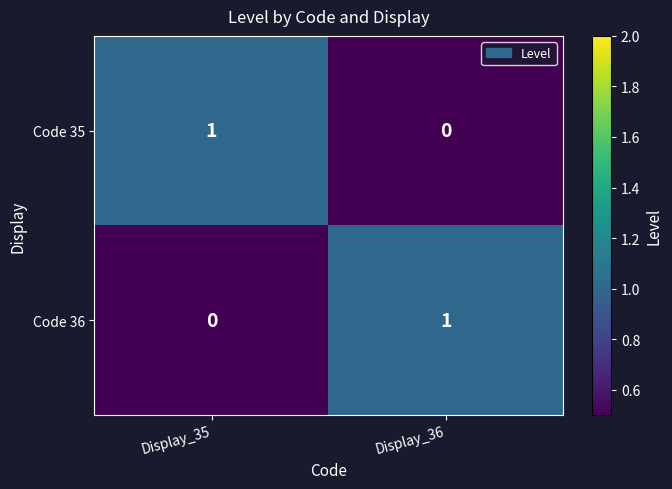

At Display_35, list the series in order from largest to smallest.

Code 35, Code 36